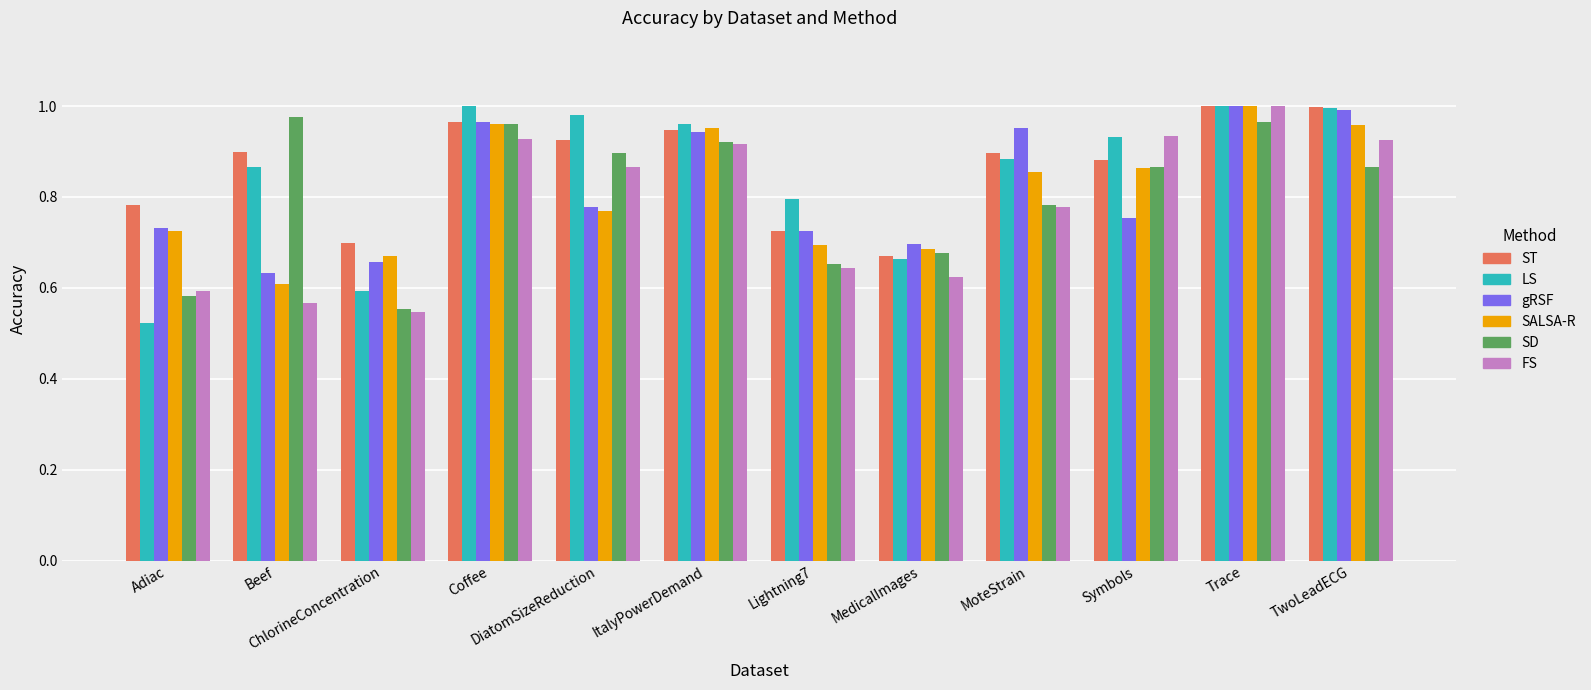

At which label does FS reach its peak?

Trace